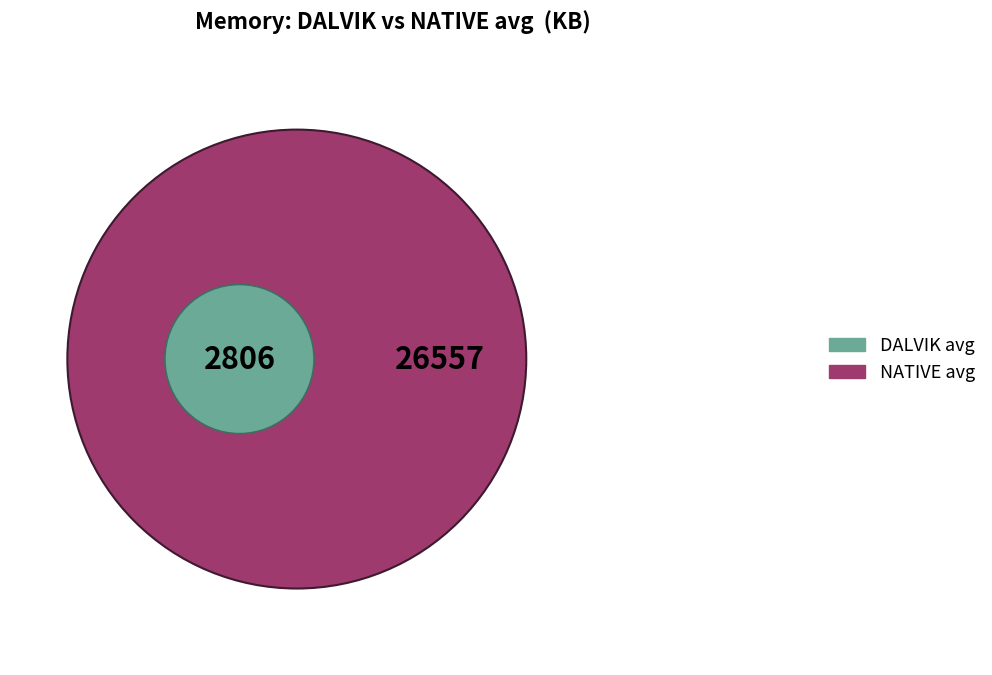

How many slices are in this pie chart?

2